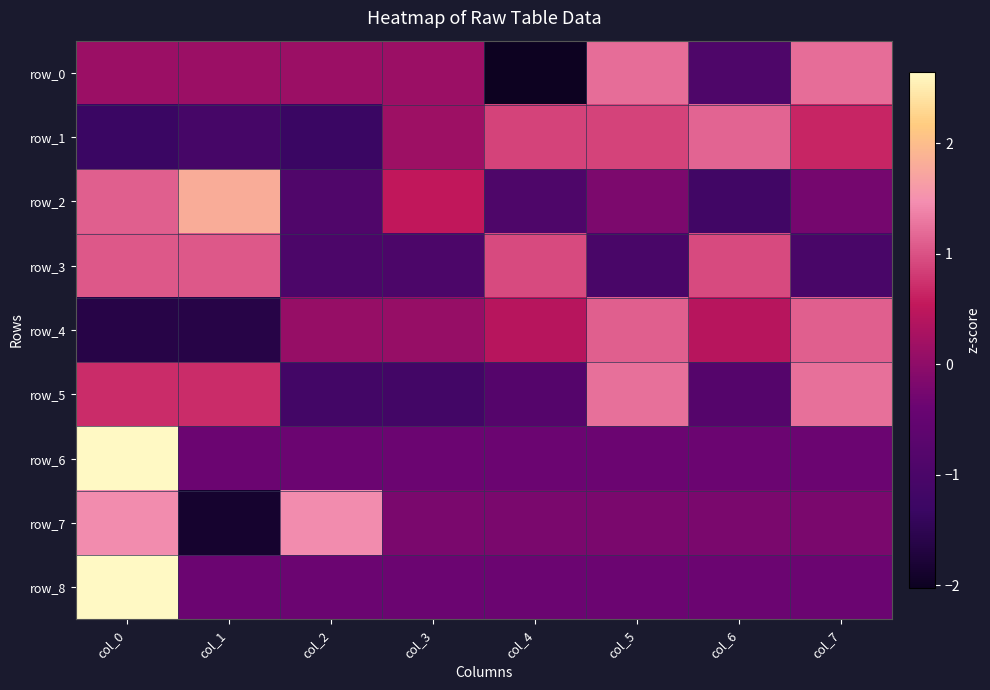

What is the spread (max minus min) of values at col_2?

2.8